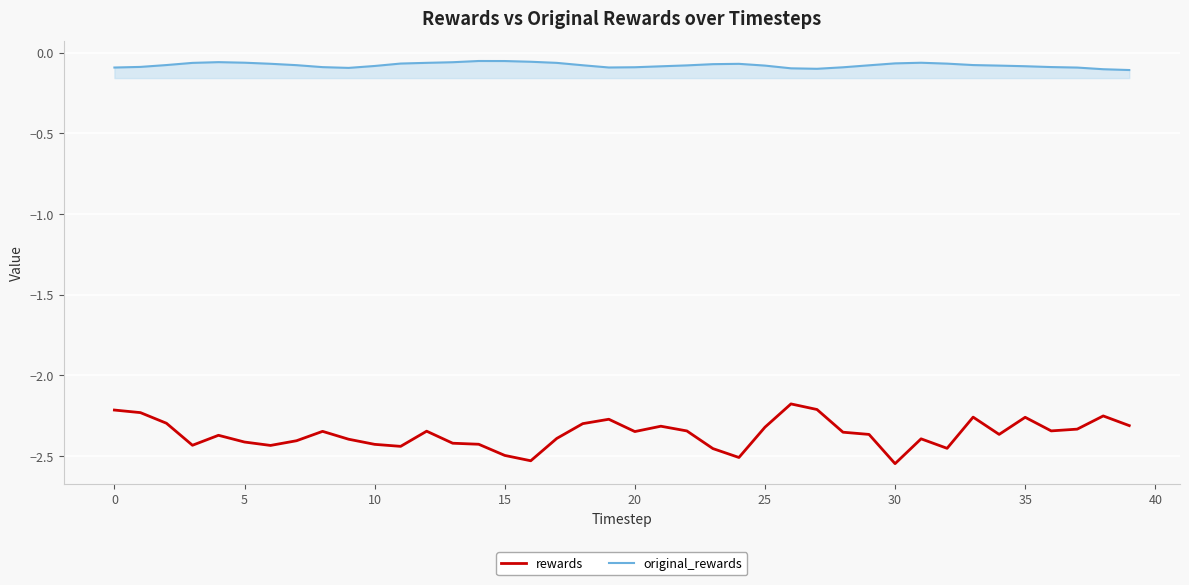

Which series has the largest range (max minus min)?

rewards